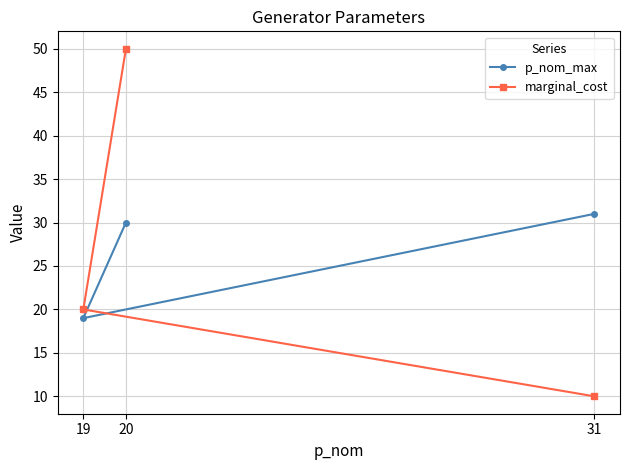

Which series changed the most between 31 and 20?

marginal_cost